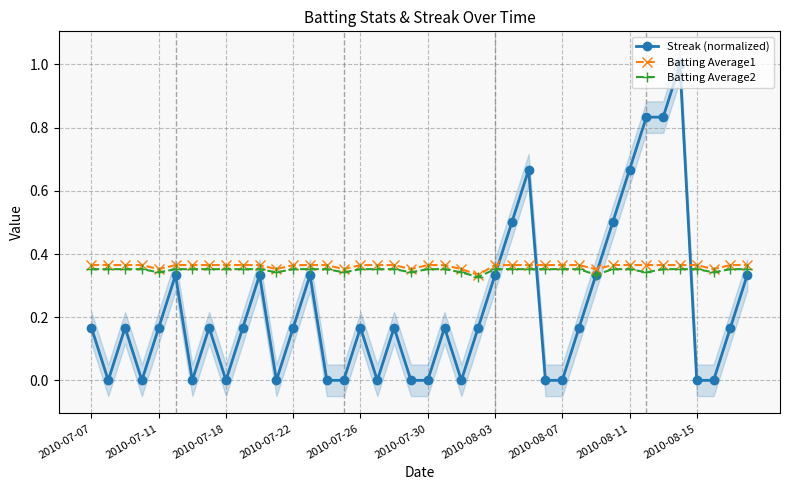

True or false: Batting Average2 has more than 1 points higher than both neighbors.

False